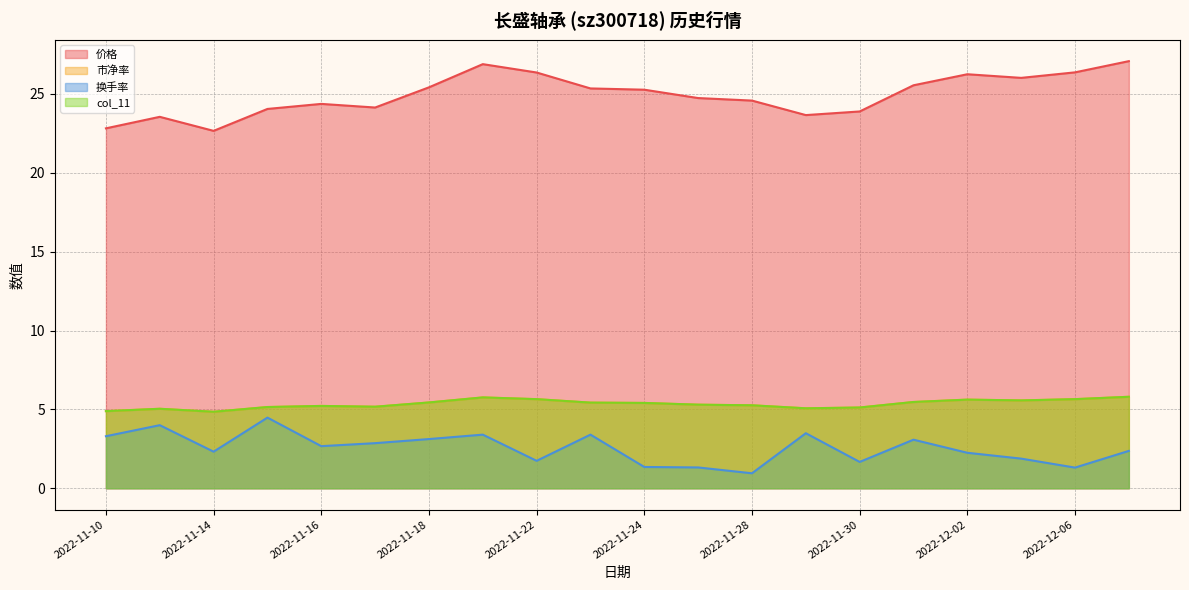

At which label does 换手率 reach its peak?

2022-11-15